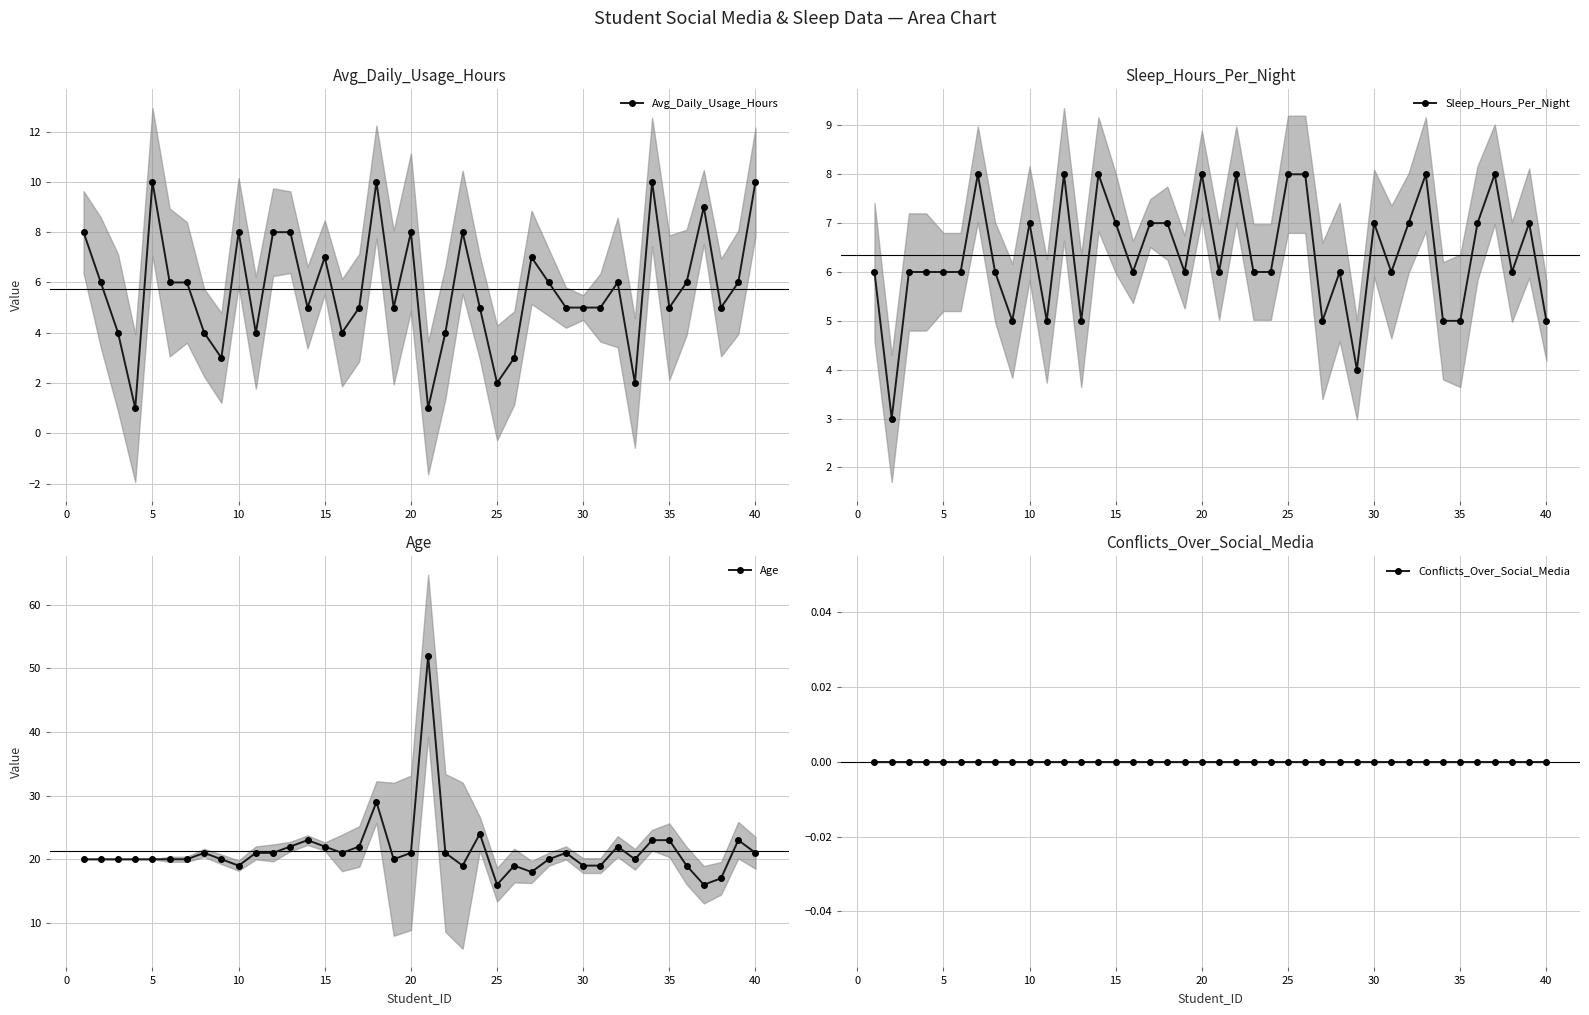

Which series has the largest total across all categories?

Age